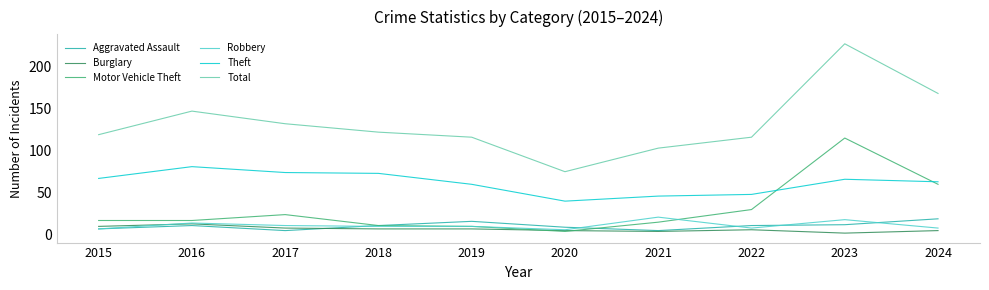

What is the spread (max minus min) of values at 2022?

110